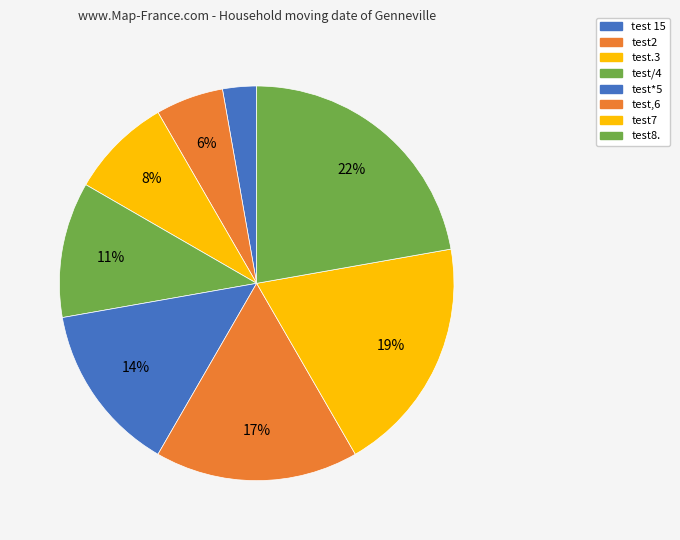

Count the number of slices in the pie.

8